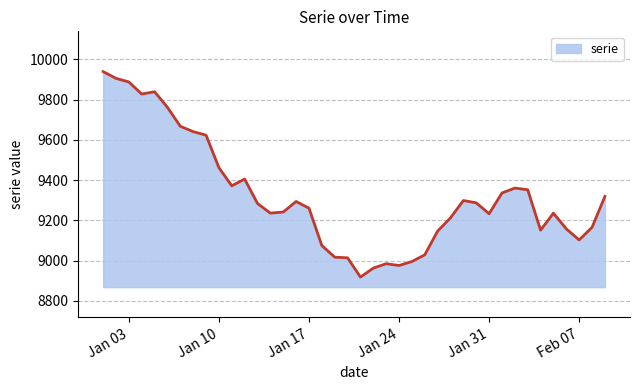

What is the difference between the maximum and minimum values?

1020.7